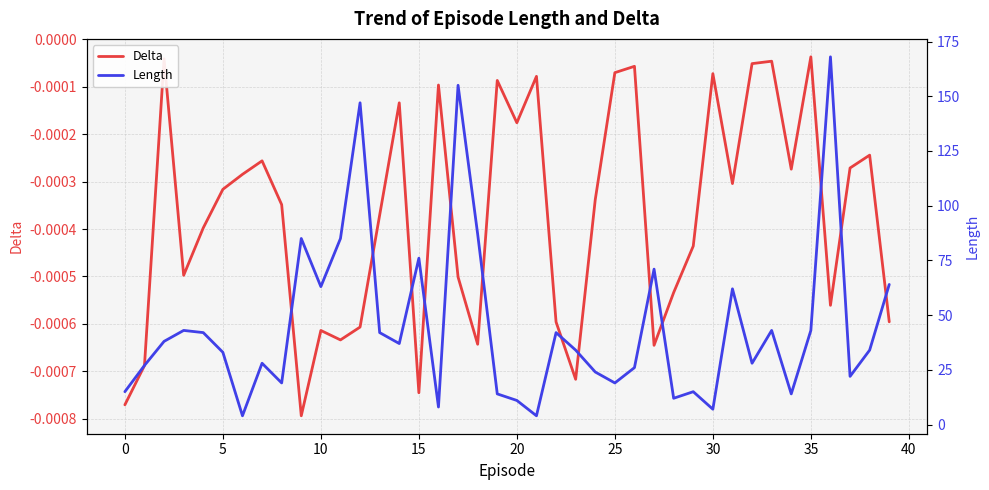

True or false: Length and Delta intersect in this chart.

False